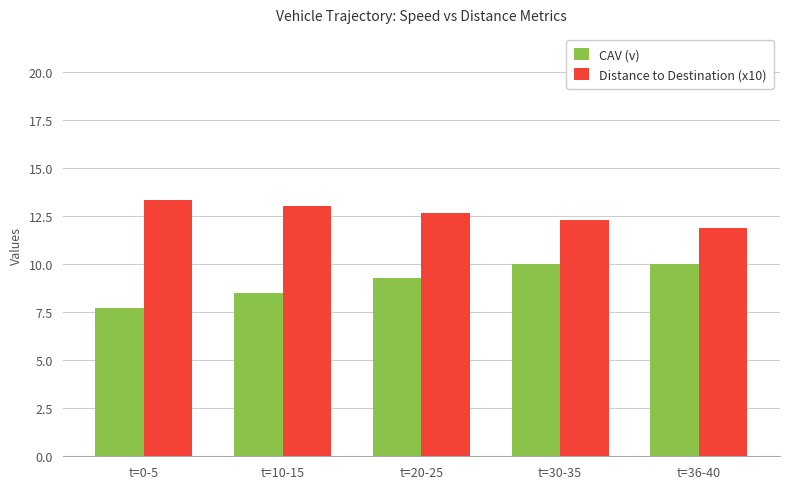

What is the label of the 3rd bar from the left?

t=20-25